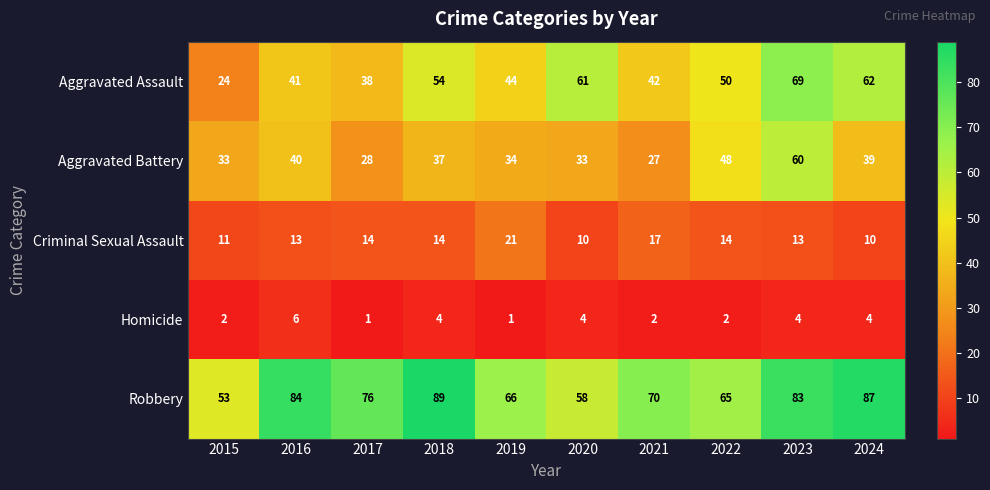

What is the smallest value displayed?

1